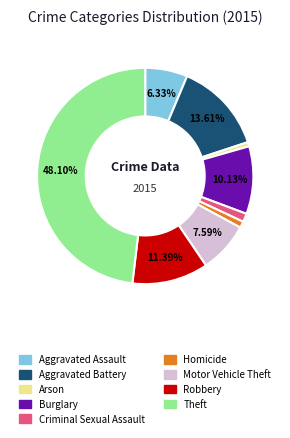

Which has a higher value, Theft or Arson?

Theft